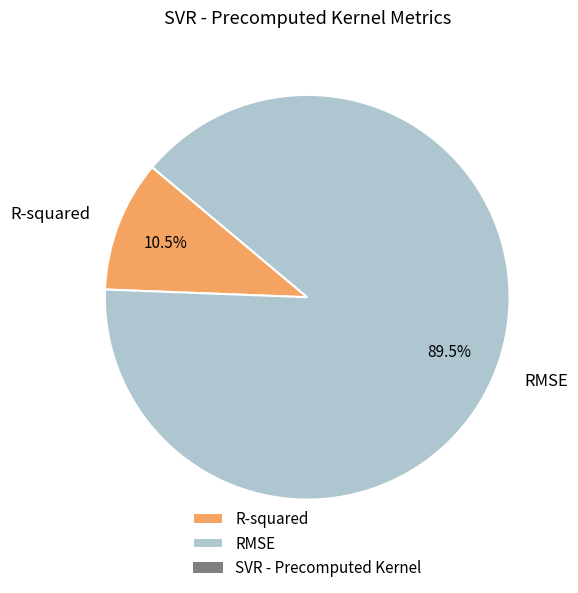

Combined, what portion of the pie is RMSE and R-squared?

100.0%